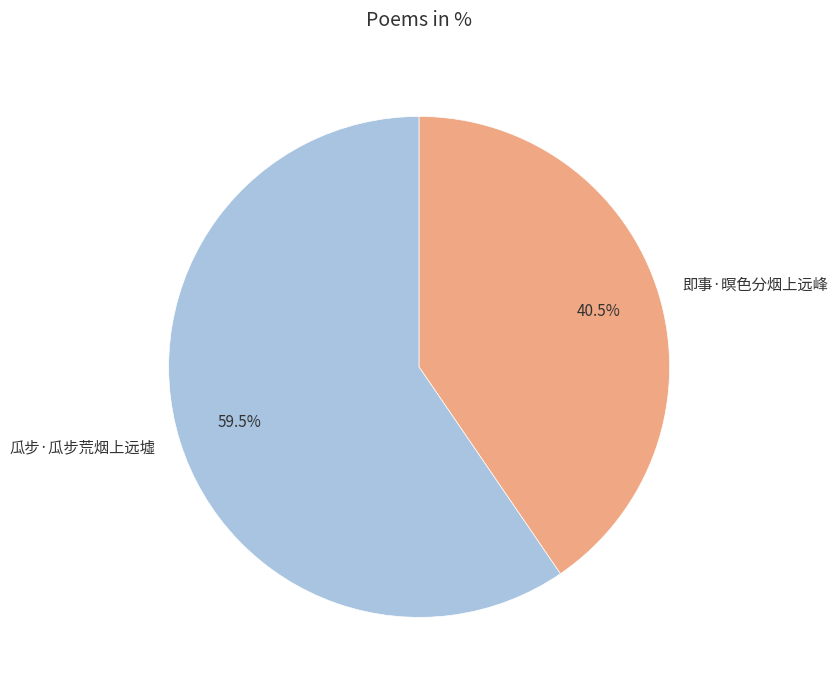

What is the ratio of the value at 瓜步·瓜步荒烟上远墟 to the value at 即事·暝色分烟上远峰?

1.5